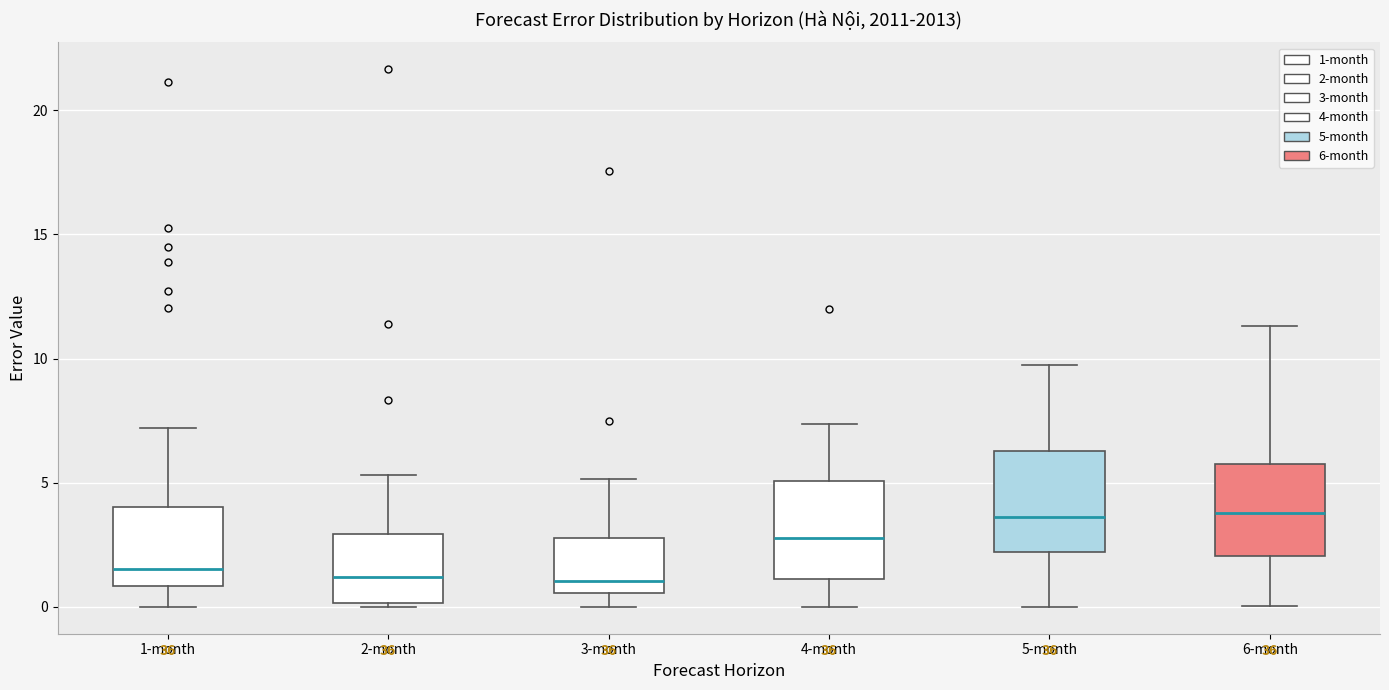

Reading left to right, read every box against the y-axis: the position of its median line, the range the box covers, and the ends of its whiskers. The values are not printed on the chart, so give them approximately, as read against the axis.

1-month: median 1.5, box 1.0 to 4.0, whiskers 0.0 to 7.0
2-month: median 1.0, box 0.0 to 3.0, whiskers 0.0 (just below the box's lower edge) to 5.5
3-month: median 1.0, box 0.5 to 3.0, whiskers 0.0 to 5.0
4-month: median 3.0, box 1.0 to 5.0, whiskers 0.0 to 7.5
5-month: median 3.5, box 2.0 to 6.5, whiskers 0.0 to 9.5
6-month: median 4.0, box 2.0 to 6.0, whiskers 0.0 to 11.5